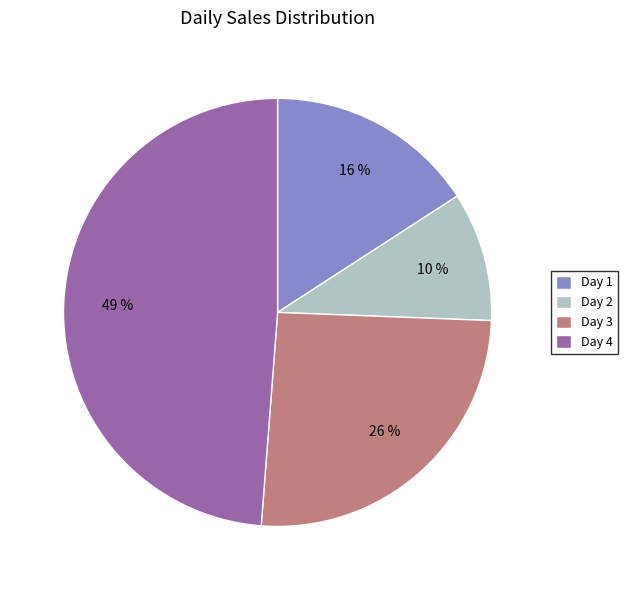

True or false: Day 3 accounts for 12% of the total.

False